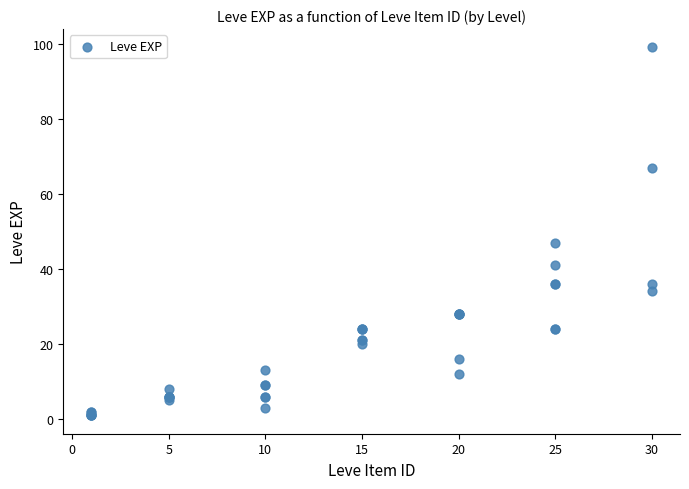

What Y value in the scatter plot is closest to 50?

47